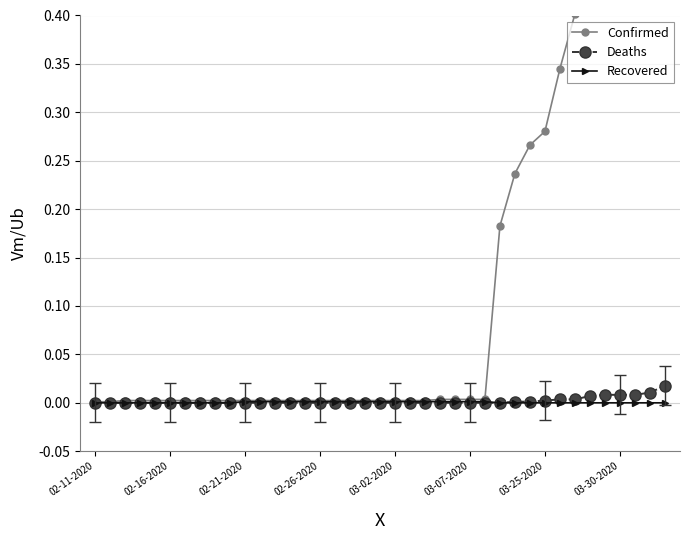

What are all the series names shown in the legend?

Confirmed, Deaths, Recovered